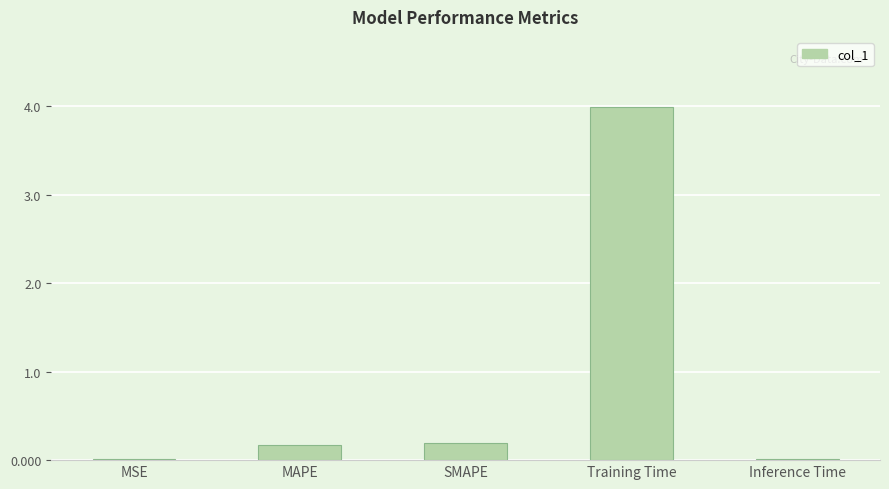

The chart shows a value of 0.0 at MSE. True or false?

True